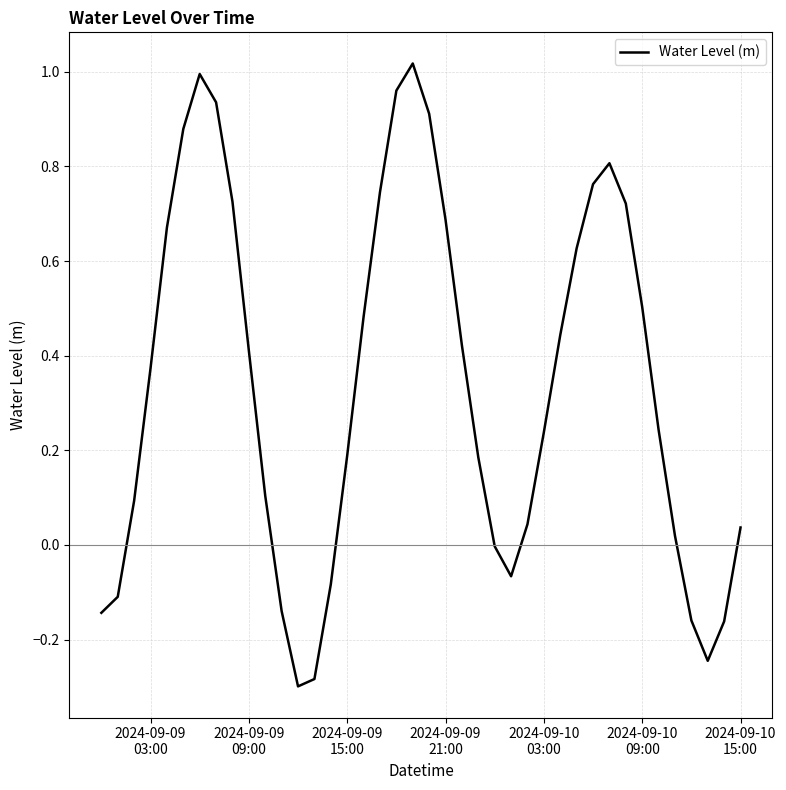

What is the average value?

0.3